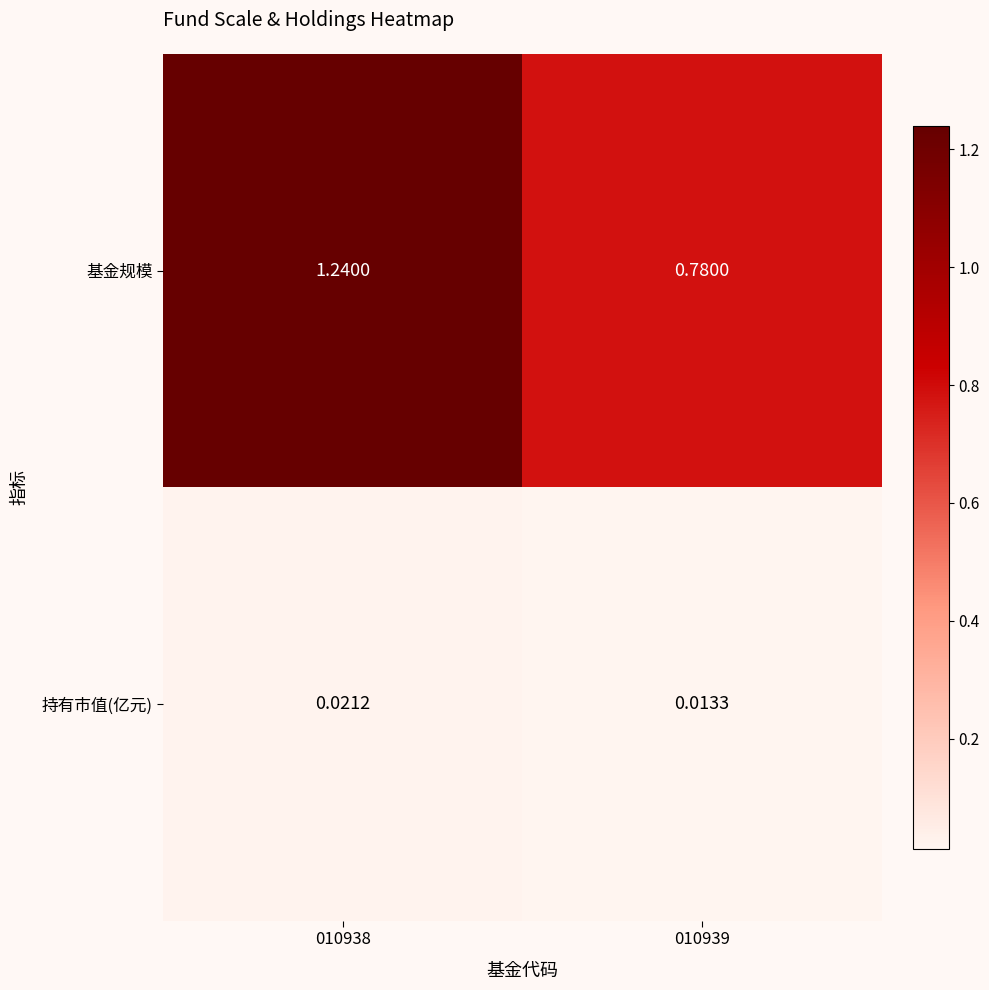

Which series has the largest total across all categories?

基金规模